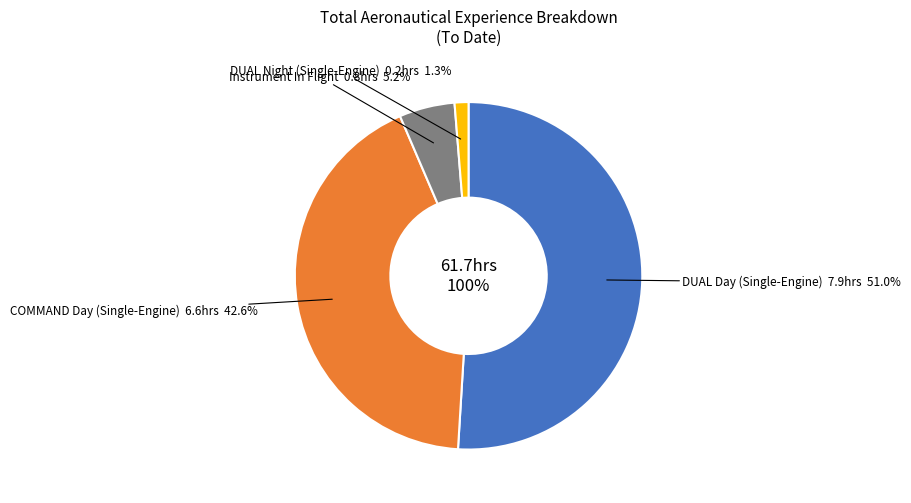

Is the sum of COMMAND Night (Single-Engine) and DUAL Night (Single-Engine) greater than half?

No